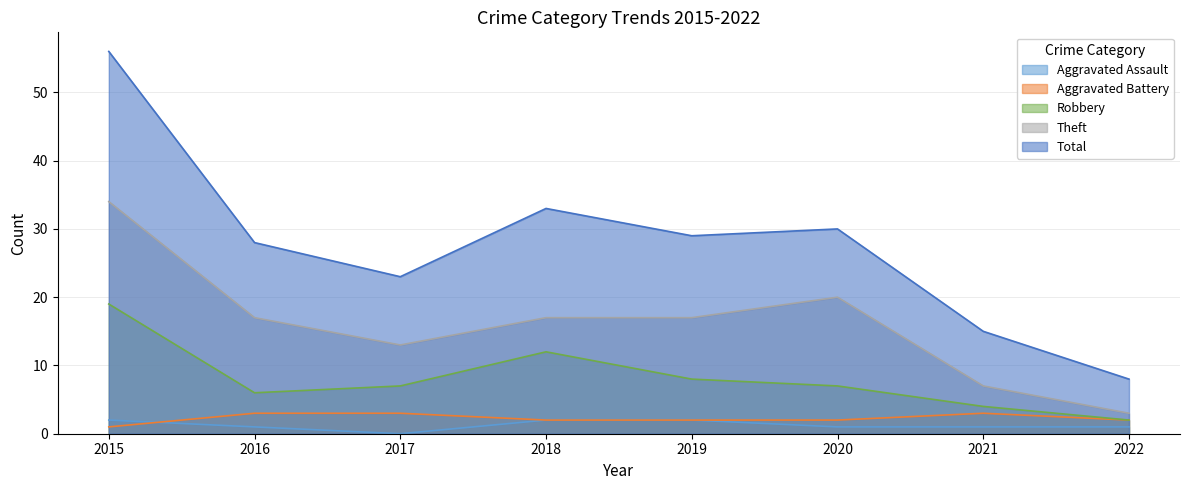

What are all the series names shown in the legend?

Aggravated Assault, Aggravated Battery, Robbery, Theft, Total